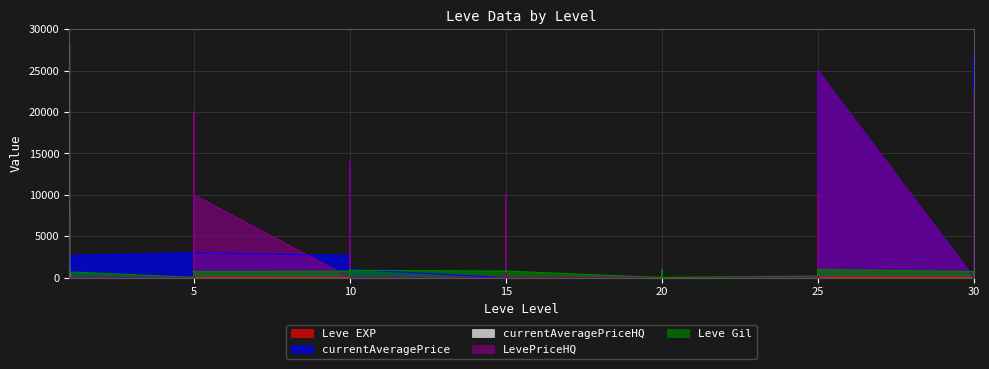

How many lines are shown in the chart?

5